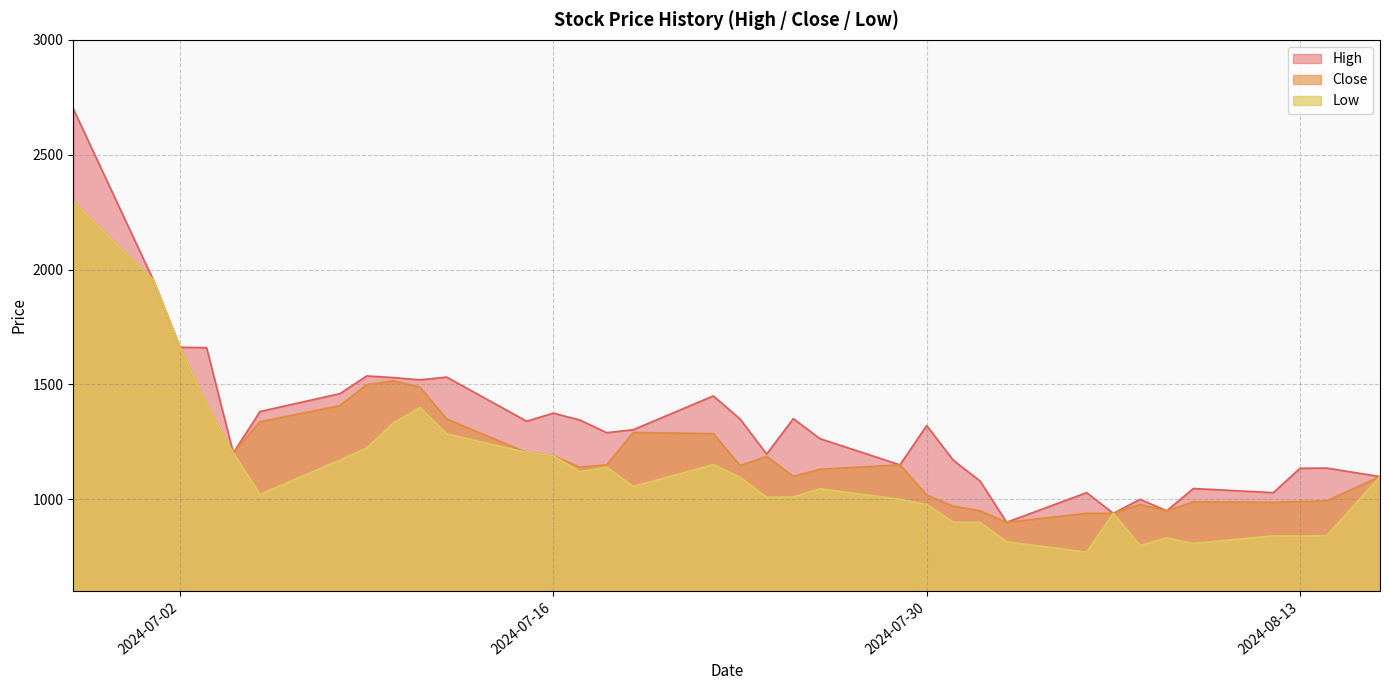

Rank the series by their maximum value, from highest to lowest.

High, Close, Low